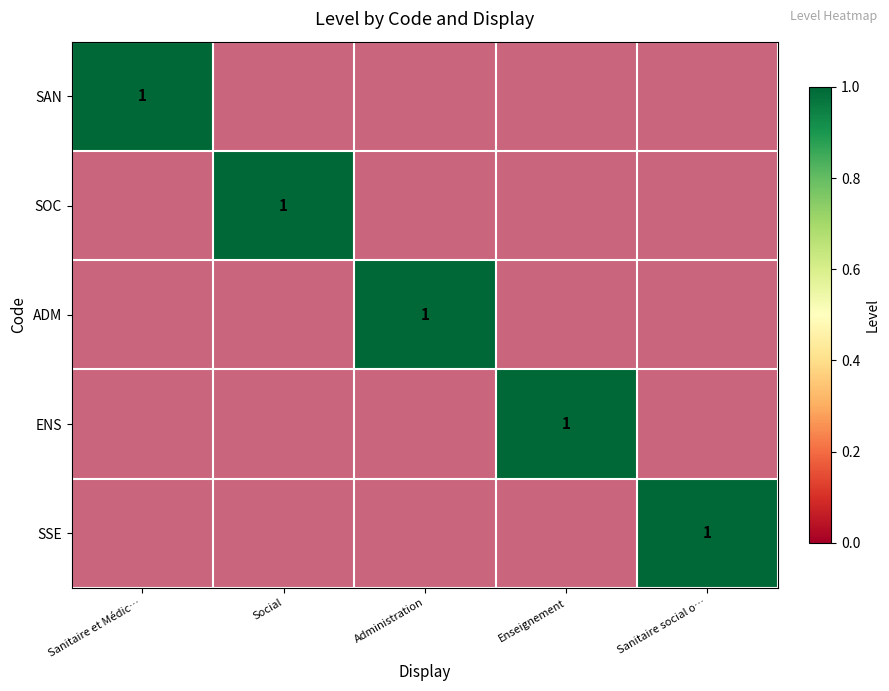

The SSE series shows 0 at Social. True or false?

True